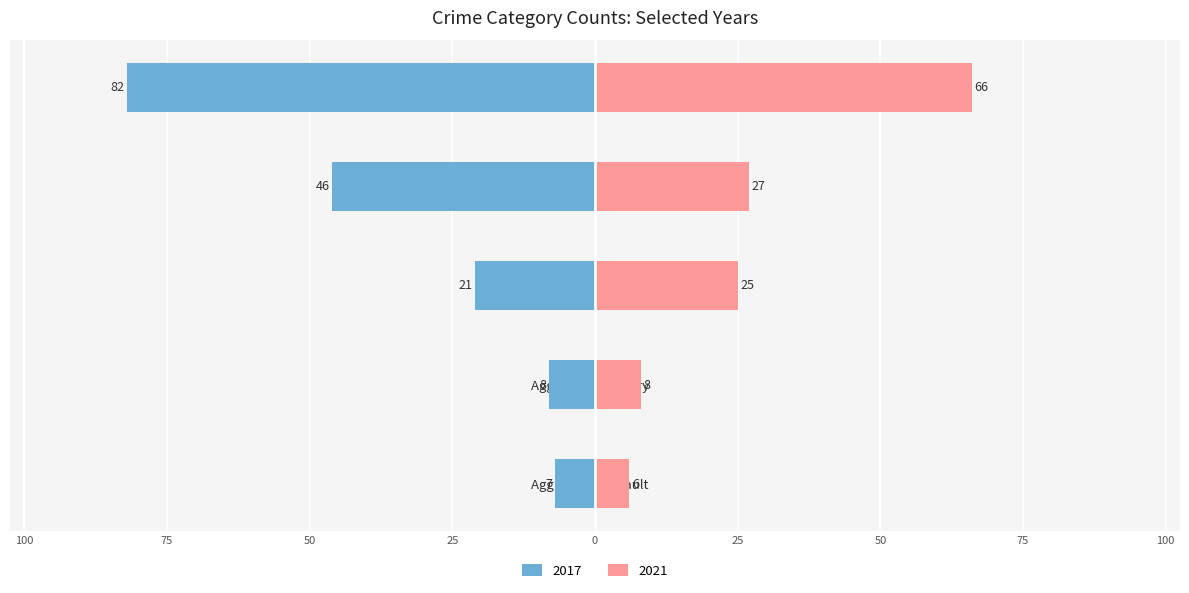

The value of 2017 at Theft is -46. True or false?

True